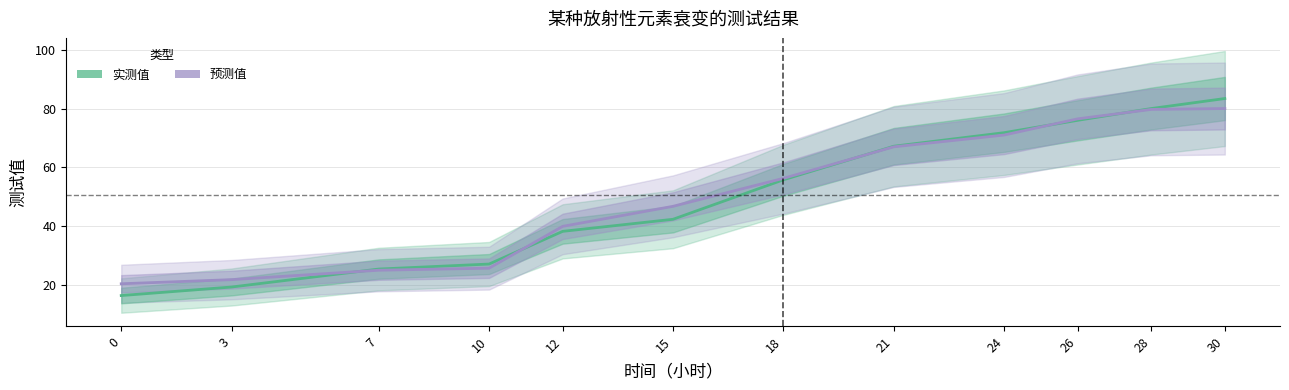

True or false: 实测值 has more than 1 interior local peaks.

False